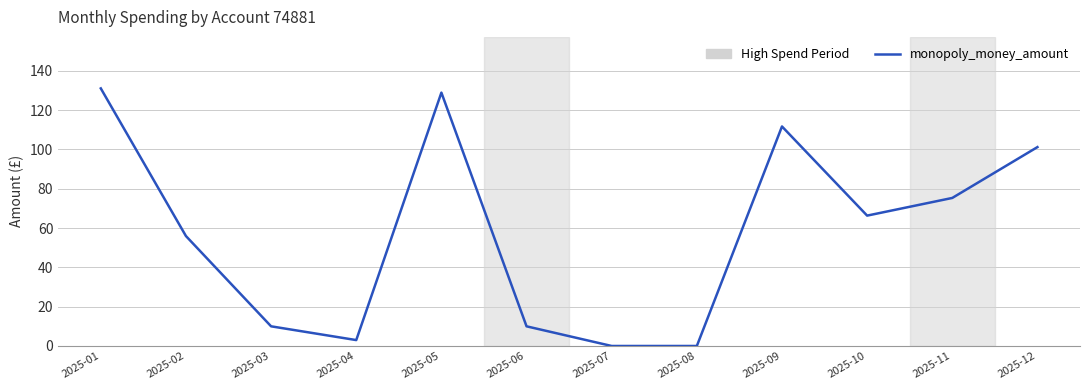

Does the chart have visible grid lines?

Yes